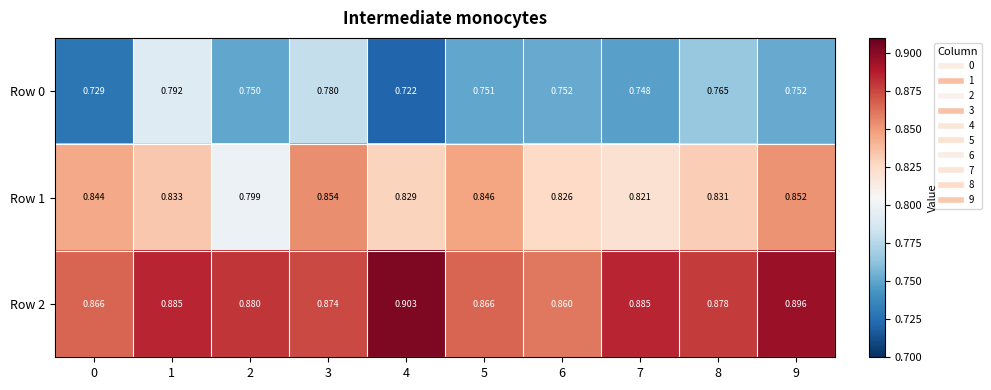

Is the value of Row 0 at 8 greater than the value of Row 2 at 8?

No